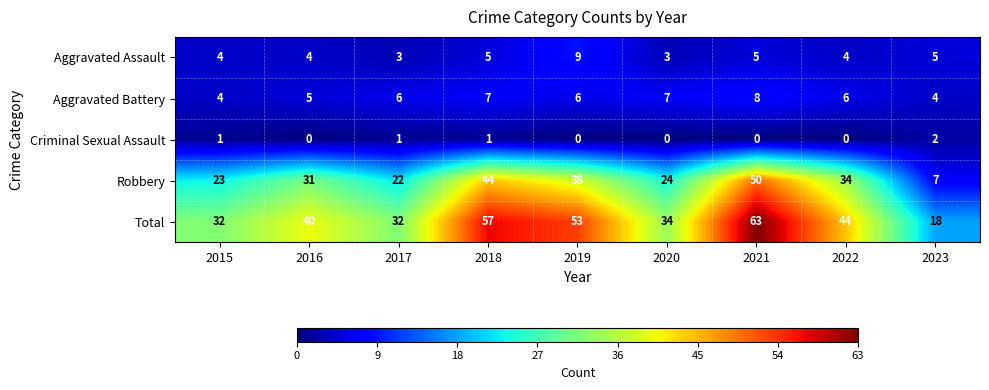

Where is Total nearest to the value 40?

2016